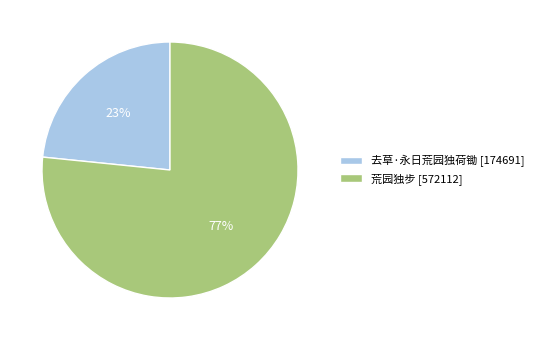

How many segments does this pie chart have?

2